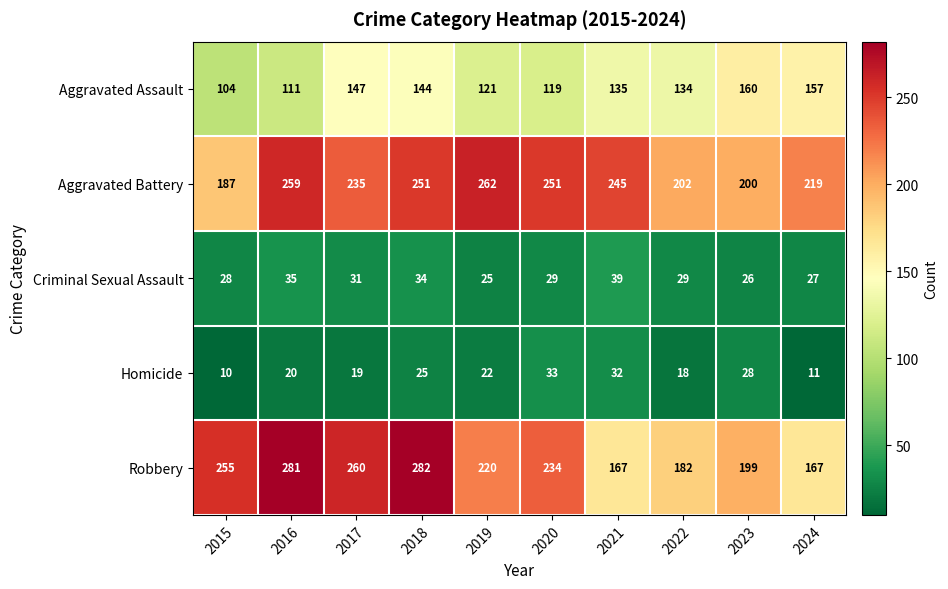

How many series are shown in this chart?

5